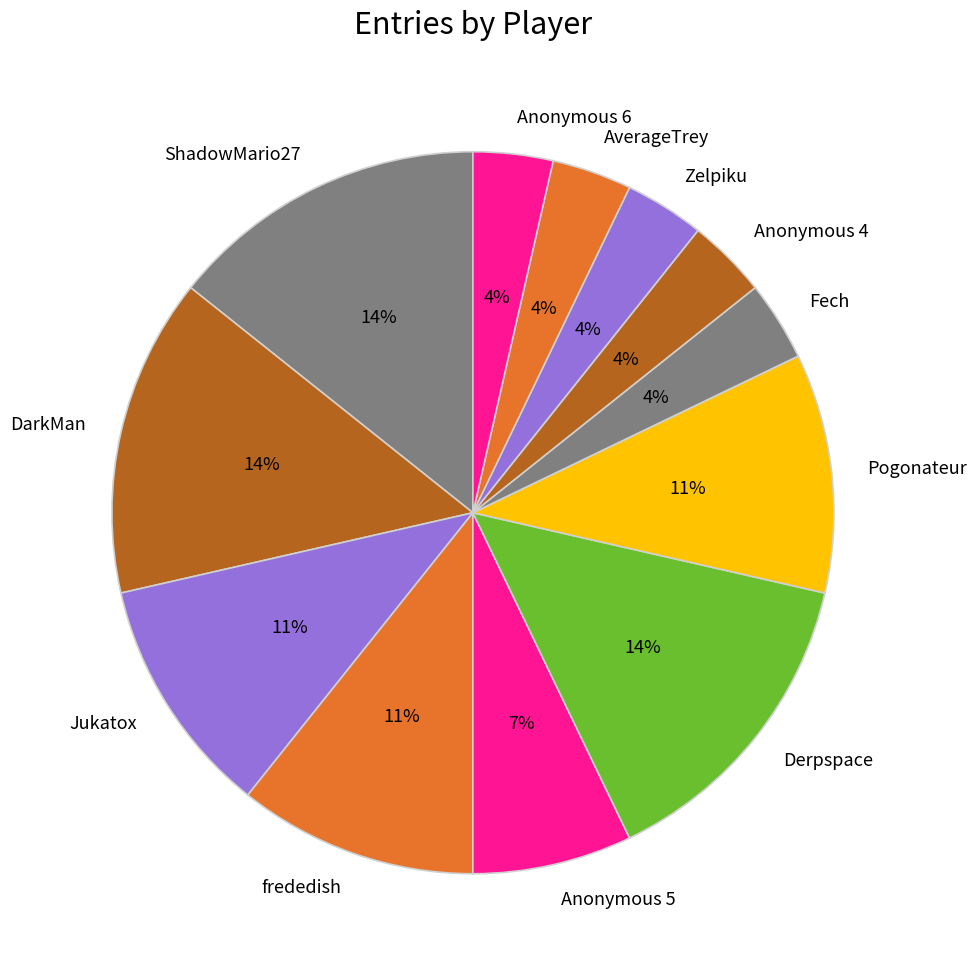

To the nearest percent, what portion does ShadowMario27 represent?

14%